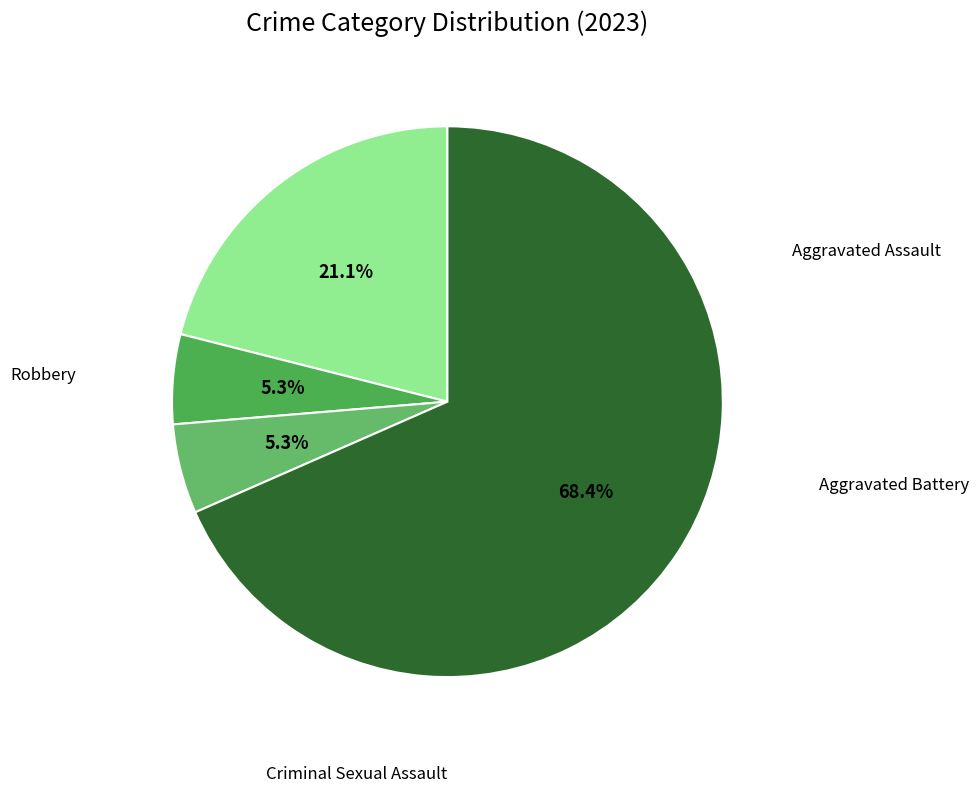

Which category has the biggest portion of the pie?

Robbery